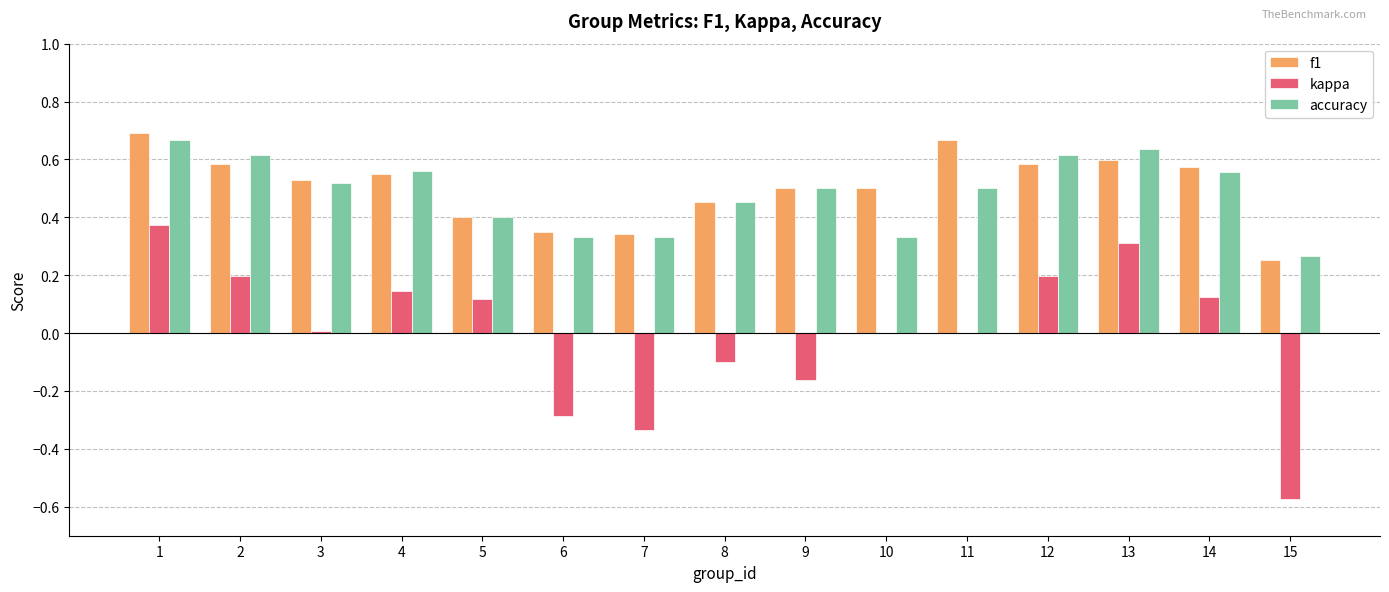

Which series has the largest total across all categories?

f1